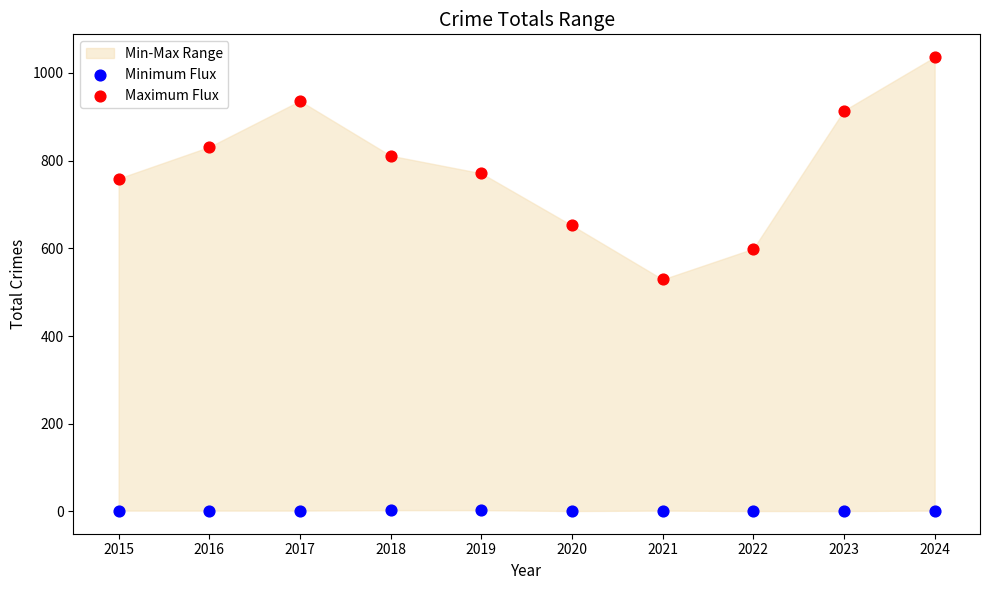

Which series contains the highest Y value?

Maximum Flux